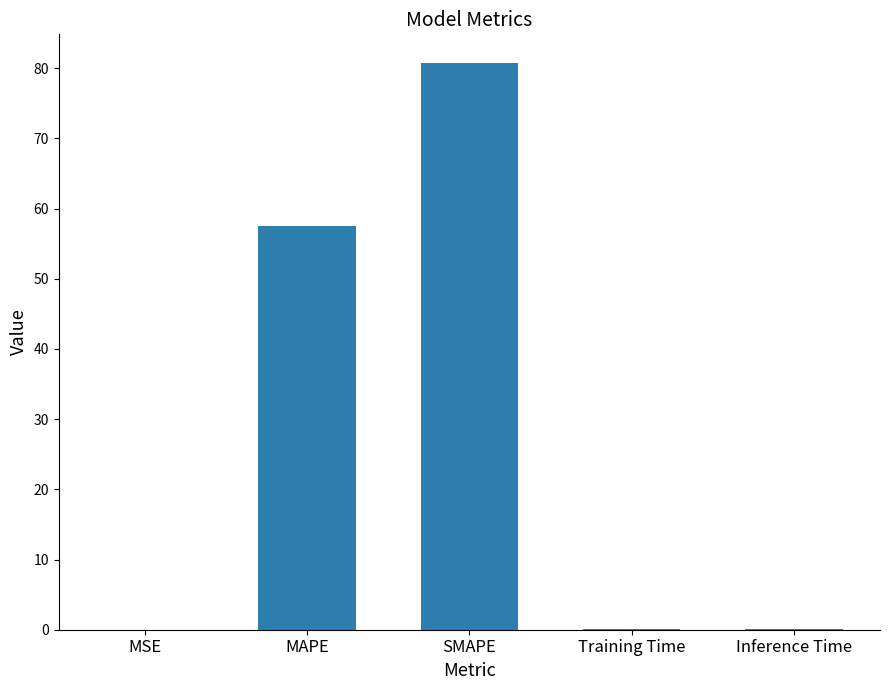

The value at MAPE is 57.5. True or false?

True